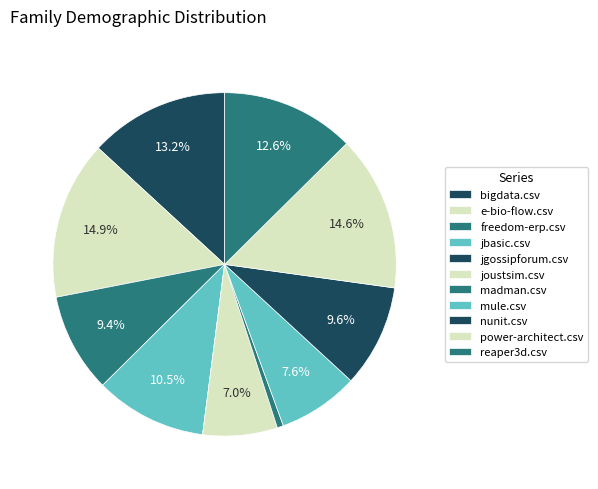

True or false: reaper3d.csv accounts for 13% of the total.

True